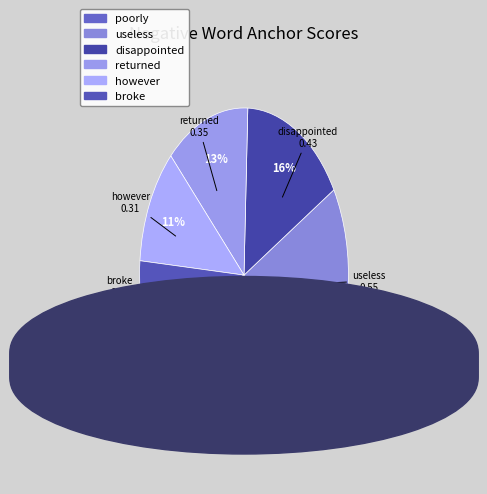

Is there a majority slice in this chart?

No